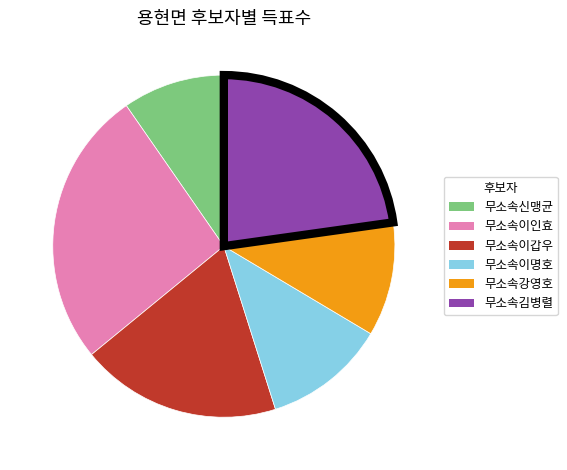

Approximately how many times larger is the value at 무소속신맹균 compared to 무소속강영호?

0.9